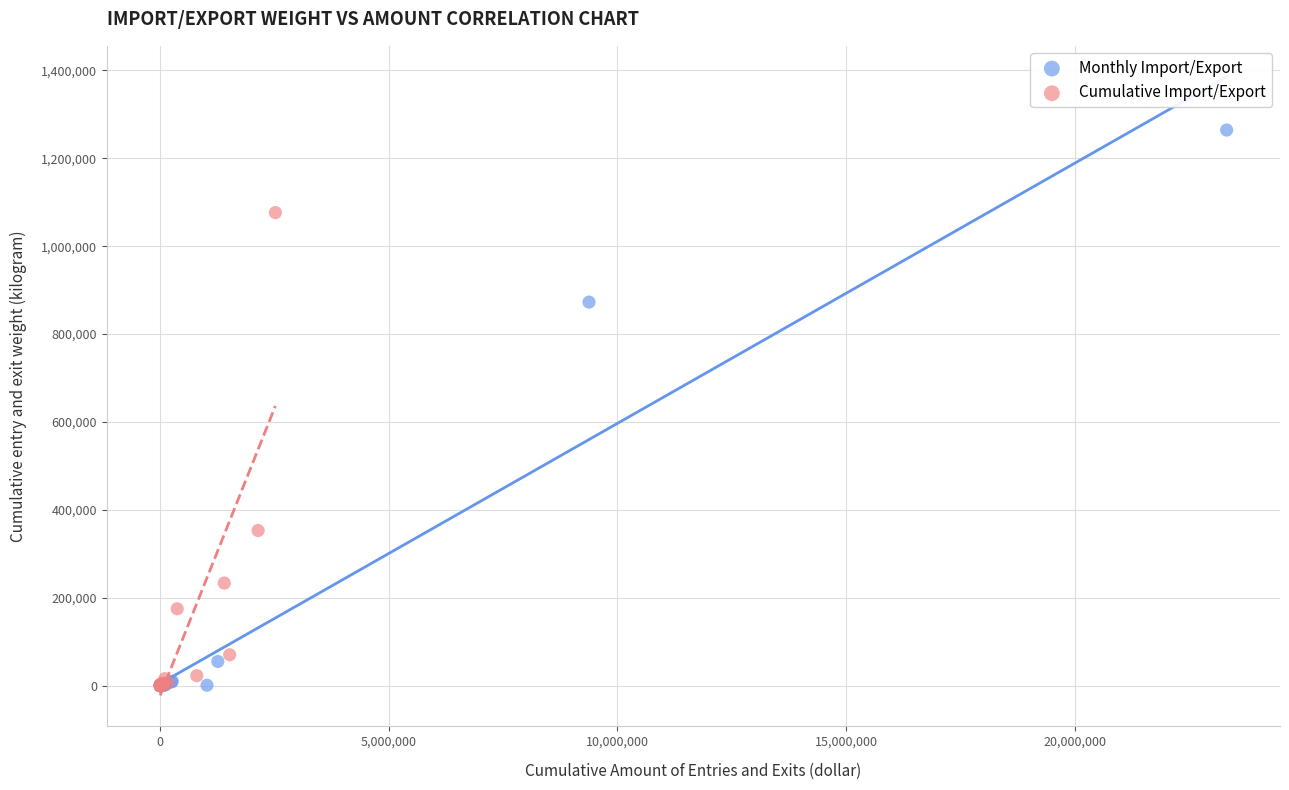

Which series reaches the maximum Y coordinate?

Monthly Import/Export